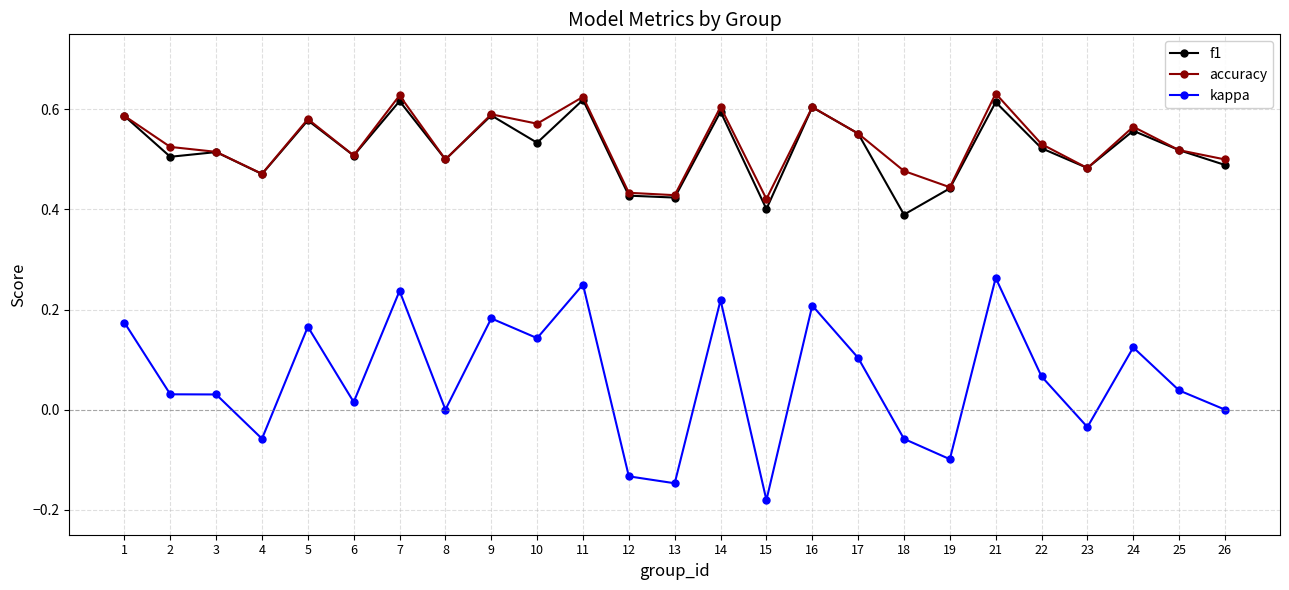

Count the number of categories in the chart.

25